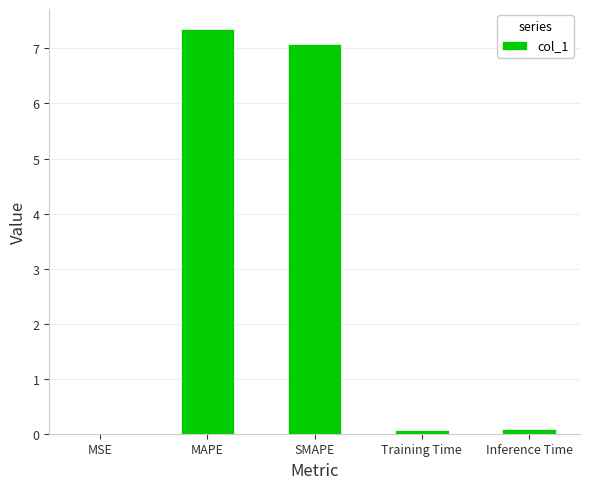

What is the difference between the values at MAPE and Inference Time?

7.3